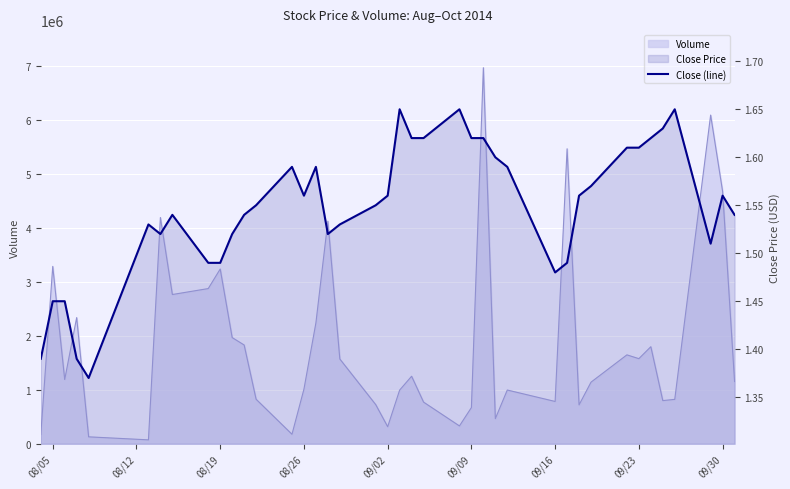

Reading left to right, list all the values displayed in this chart.

1.4	1.4	1.4	1.4	1.4	1.5	1.5	1.5	1.5	1.5	1.5	1.5	1.6	1.6	1.6	1.6	1.5	1.5	1.6	1.6	1.6	1.6	1.6	1.6	1.6	1.6	1.6	1.6	1.5	1.5	1.6	1.6	1.6	1.6	1.6	1.6	1.6	1.5	1.6	1.5